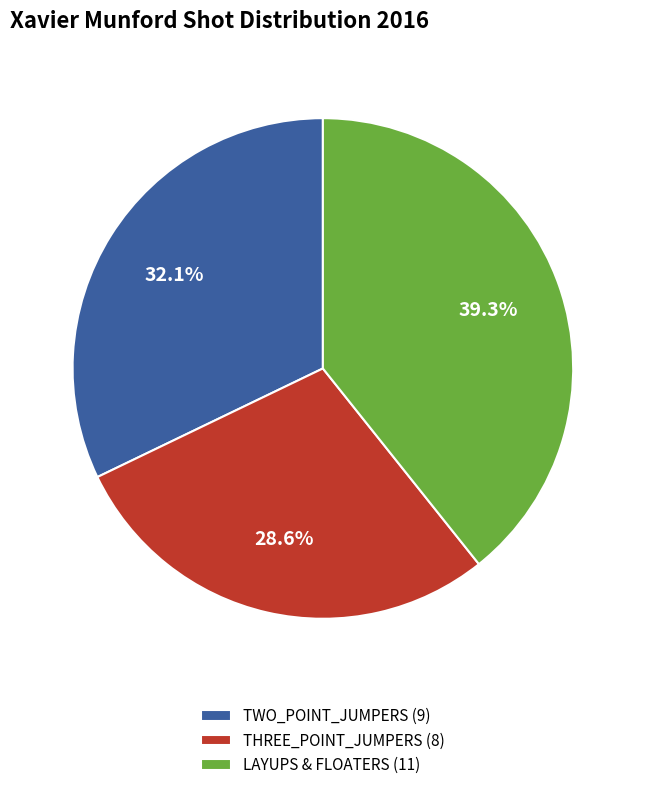

How many segments does this pie chart have?

3